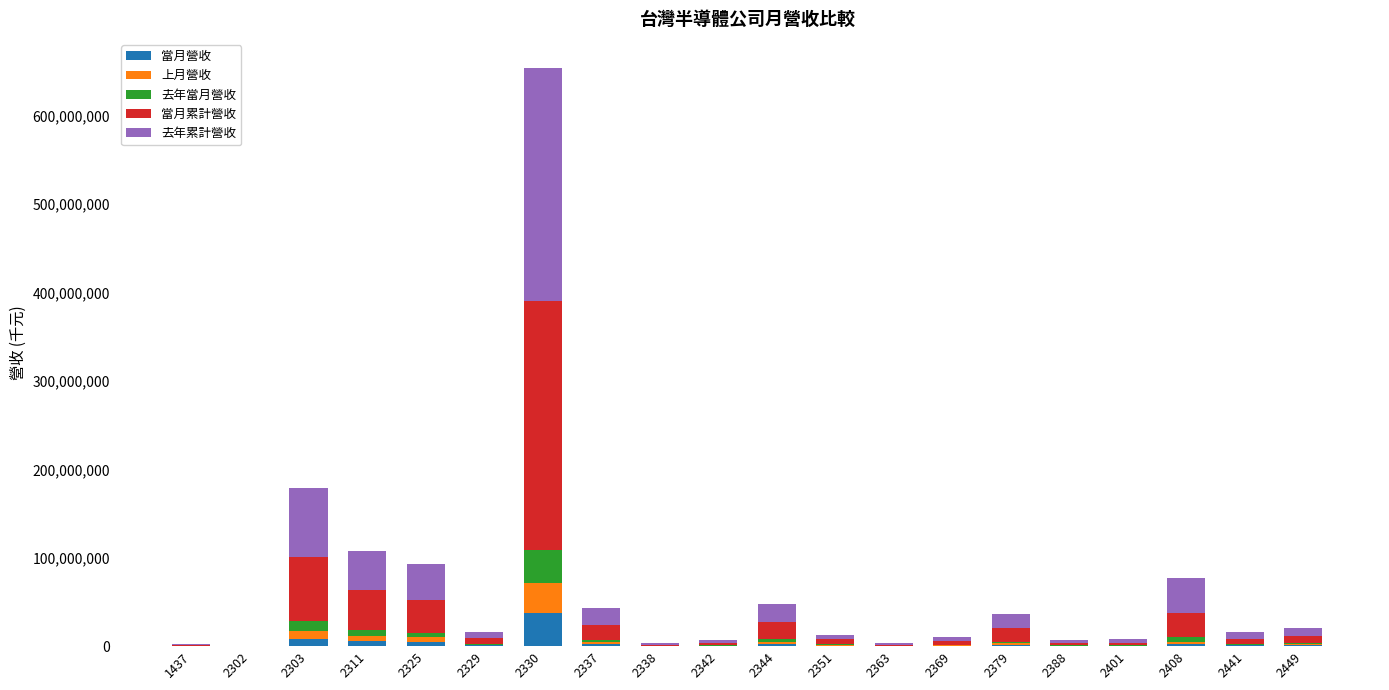

What is the maximum value for 當月營收?

37041705